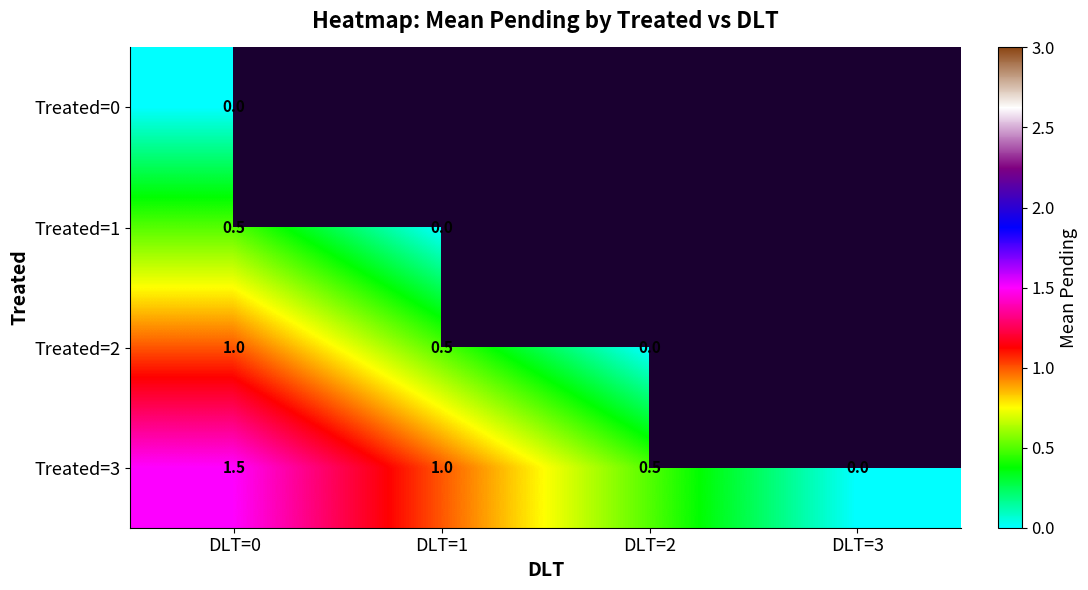

Where is Treated=3 nearest to the value 0?

DLT=3